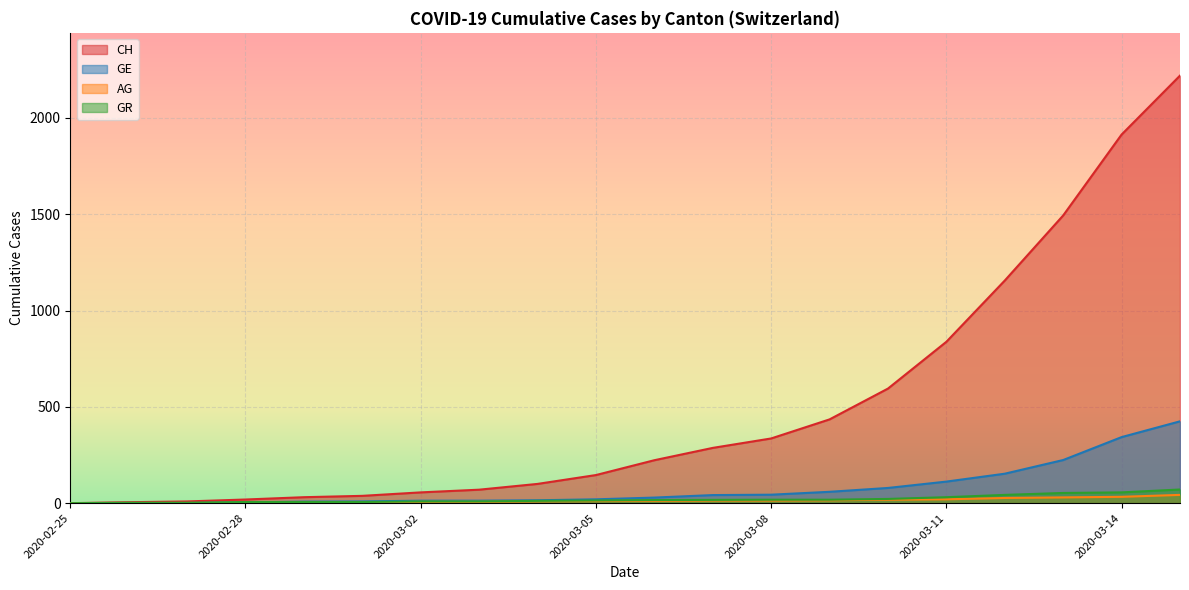

The value of CH at 2020-02-27 is 9. True or false?

True